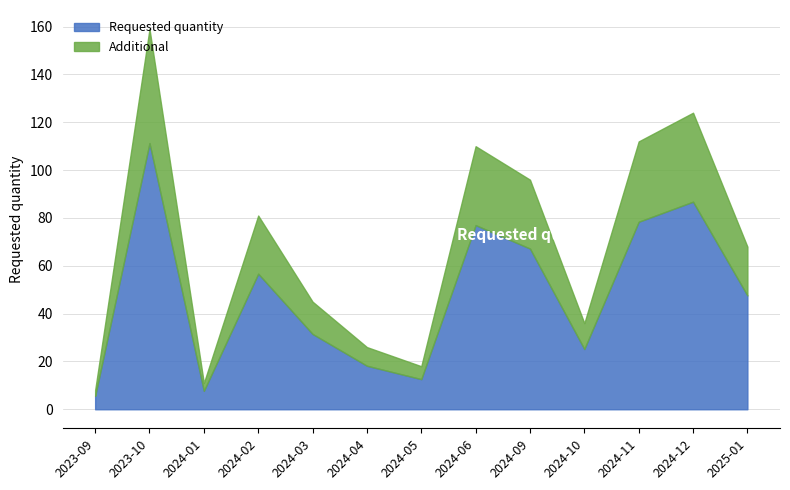

What is the value of the 8th point from the left?

77.0